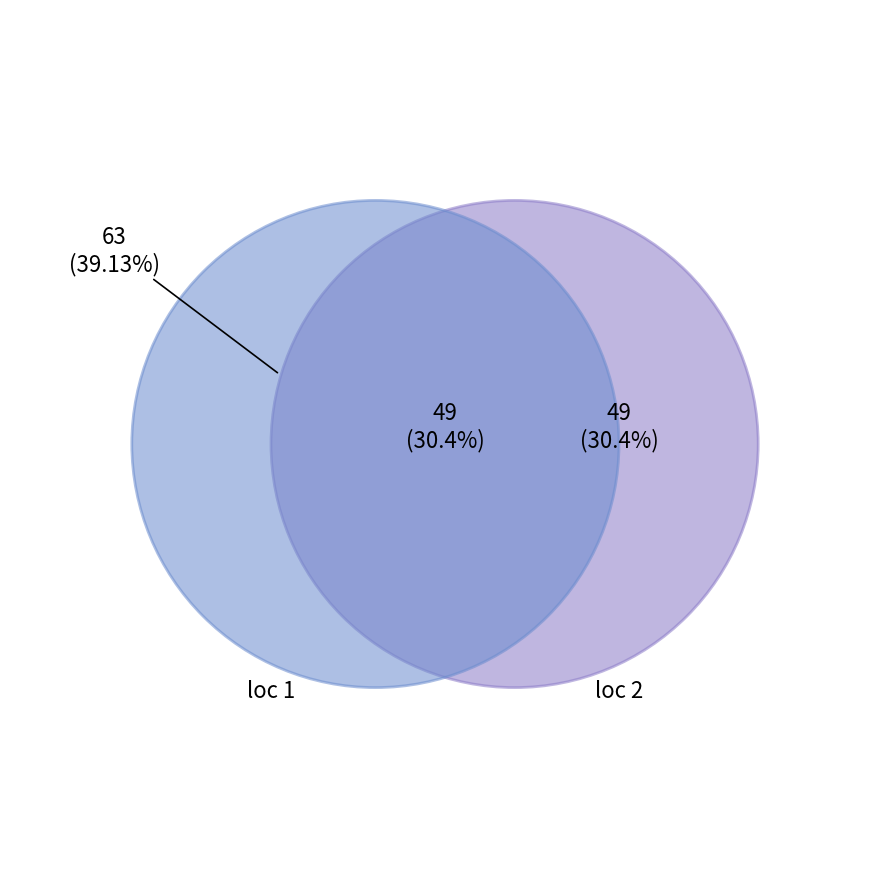

Which slice is the smallest?

loc 2